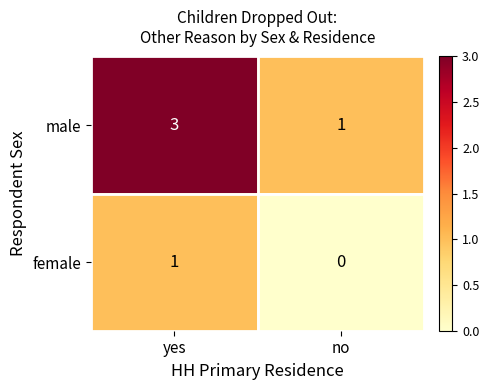

Which series has the largest range (max minus min)?

male